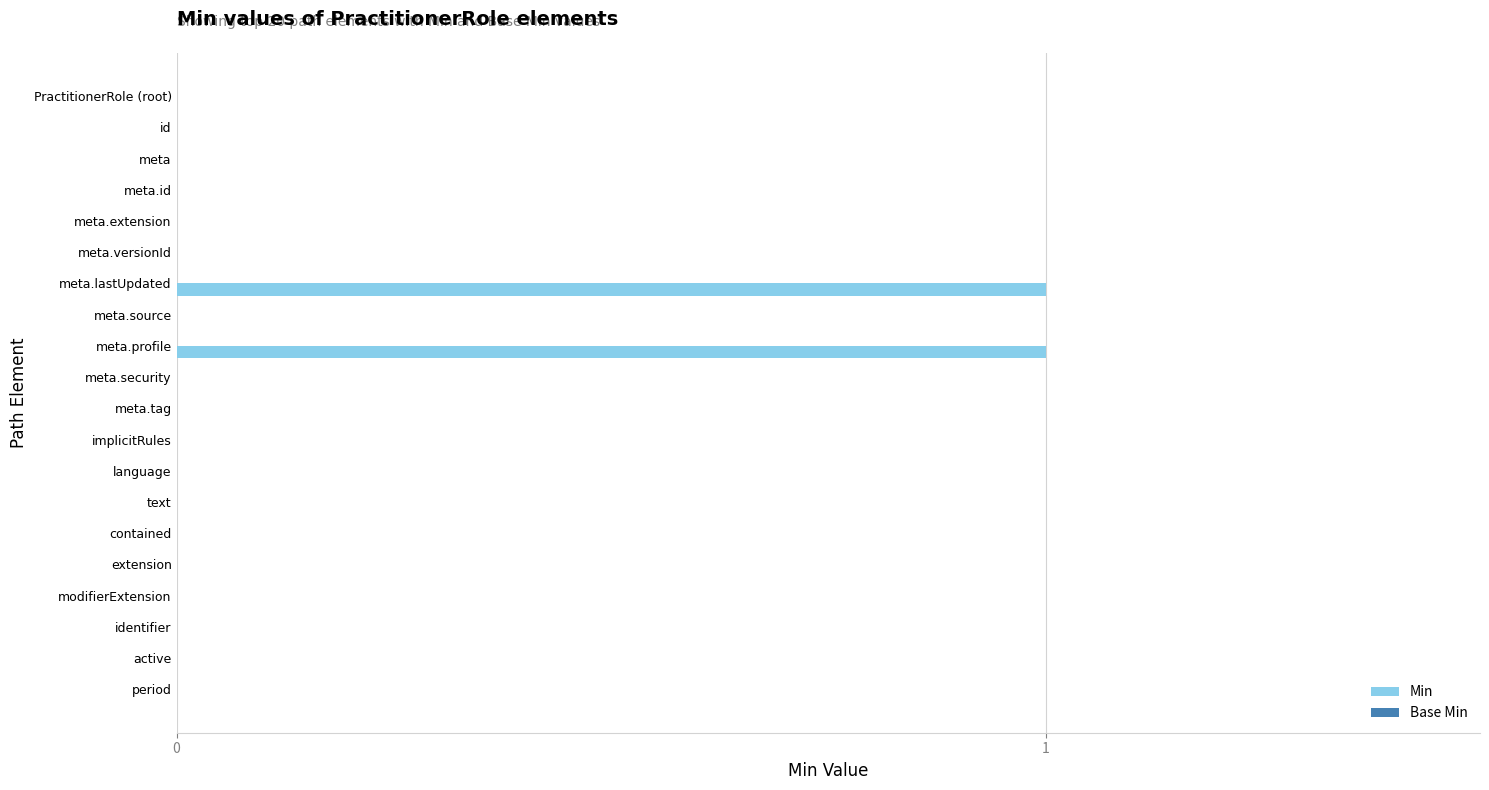

The chart shows a value of -1 at meta.source. True or false?

False